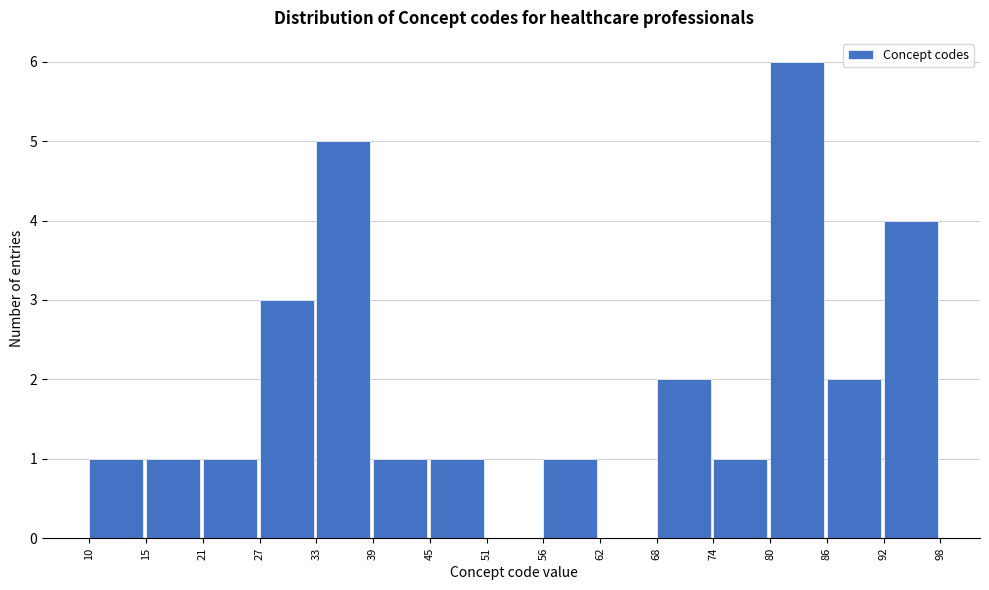

What is the height of the bar covering 68 to 74 on the x-axis? The values are not printed on the chart, so give them approximately, as read against the axis.

2